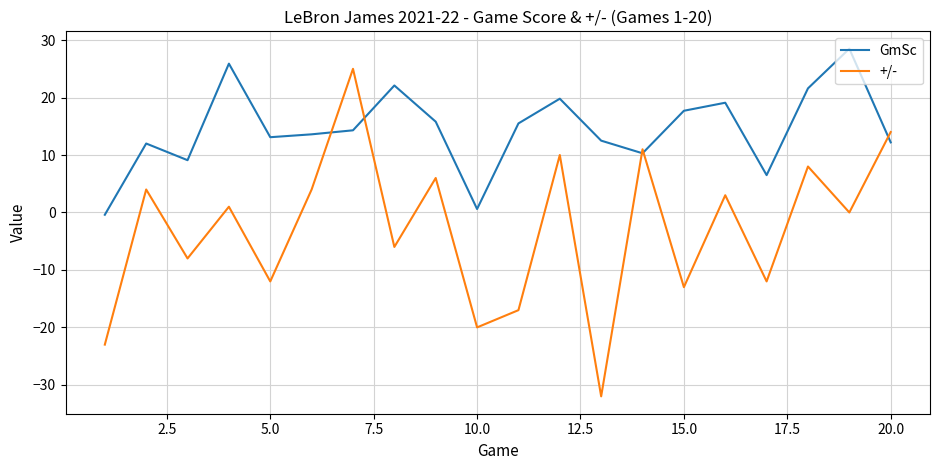

What is the difference between the maximum and minimum values in the +/- series?

57.0